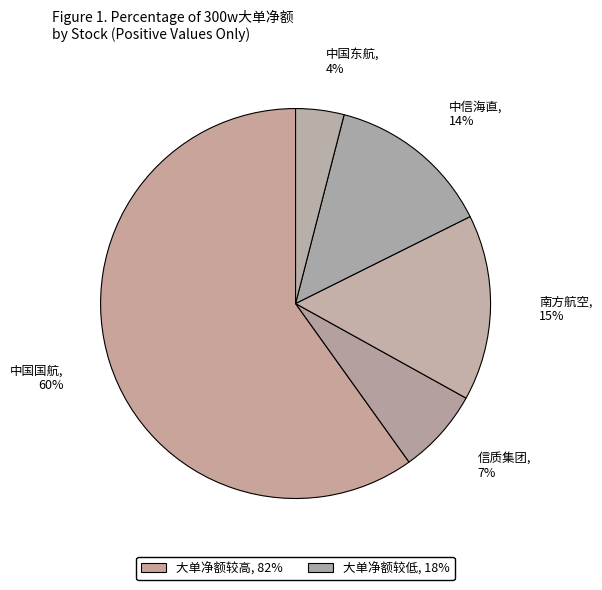

Count the number of slices in the pie.

5